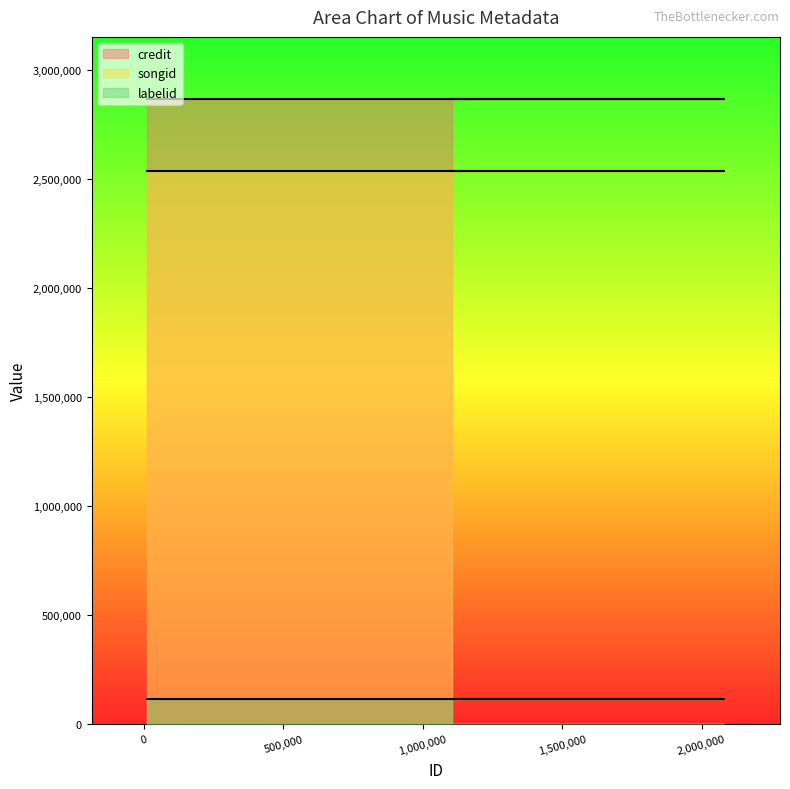

True or false: labelid has more than 2 points higher than both neighbors.

False